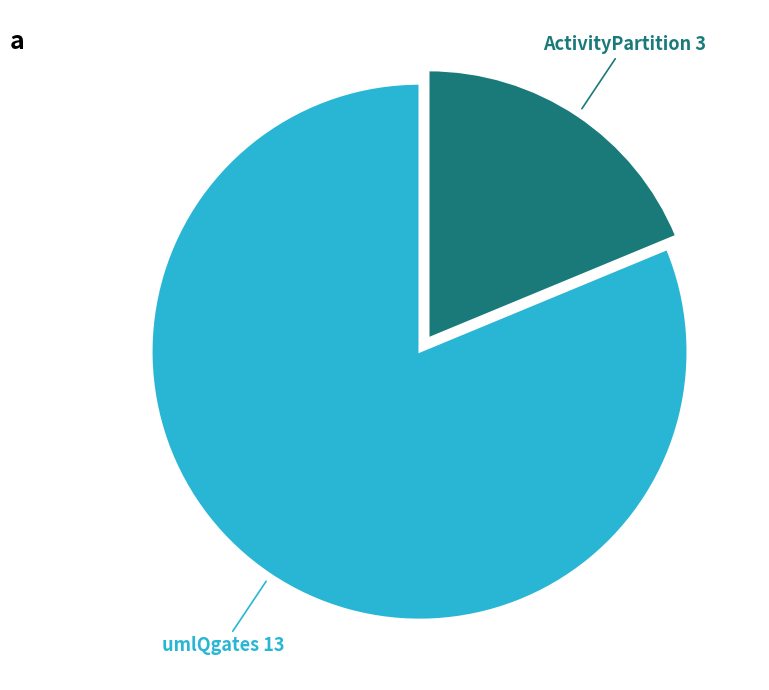

Which slice represents more than half of the pie?

umlQgates